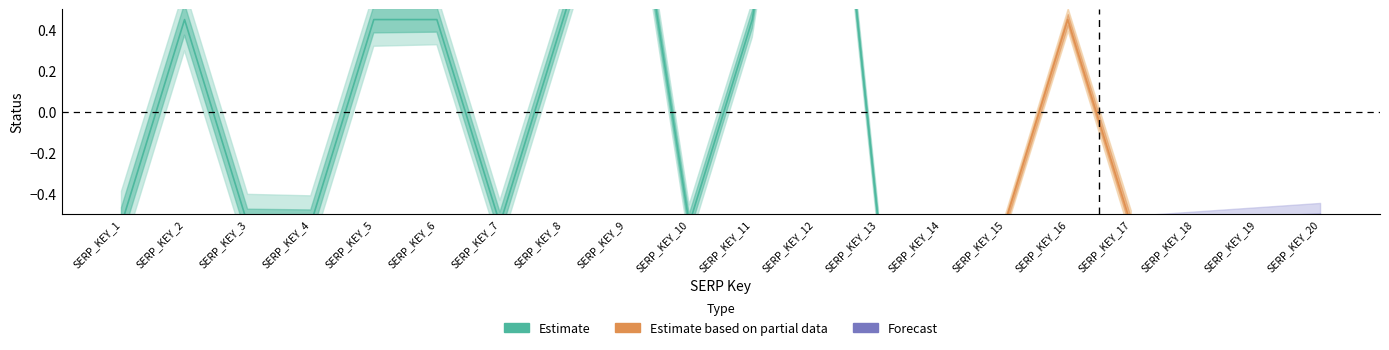

True or false: Forecast and Estimate based on partial data intersect in this chart.

False